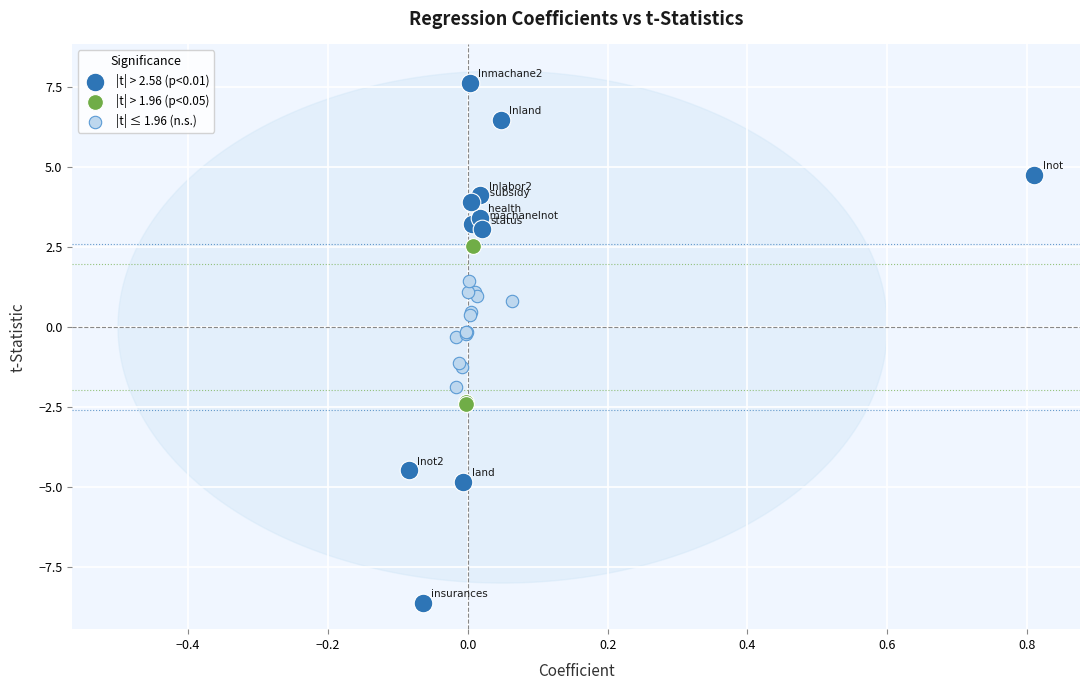

Which series has the largest Y range (max minus min)?

|t| > 2.58 (p<0.01)